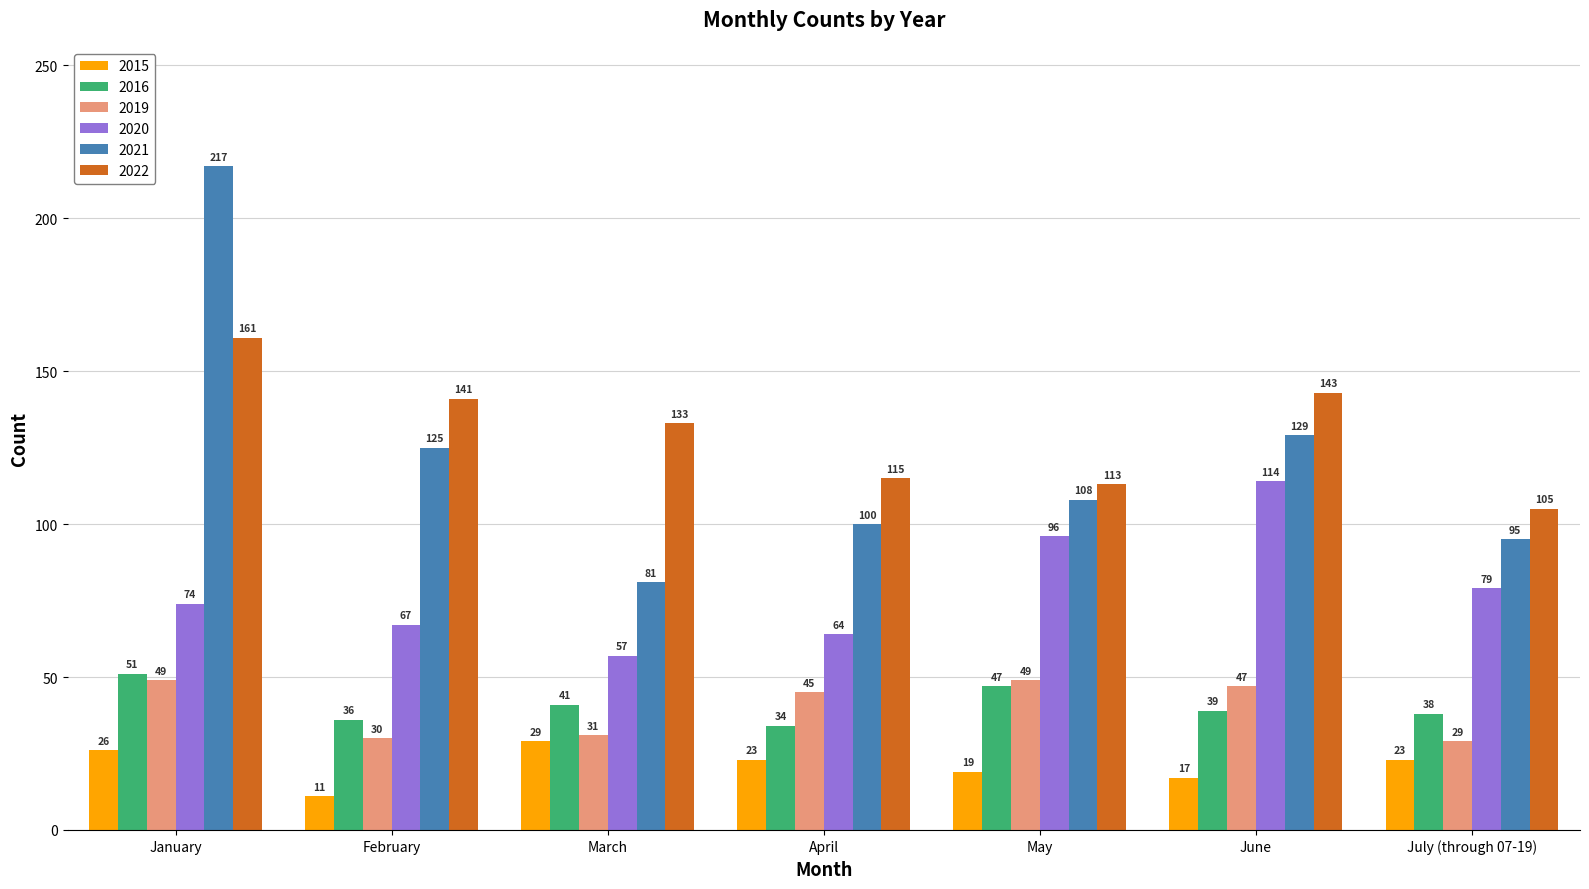

What is the sum of all 2020 values?

551